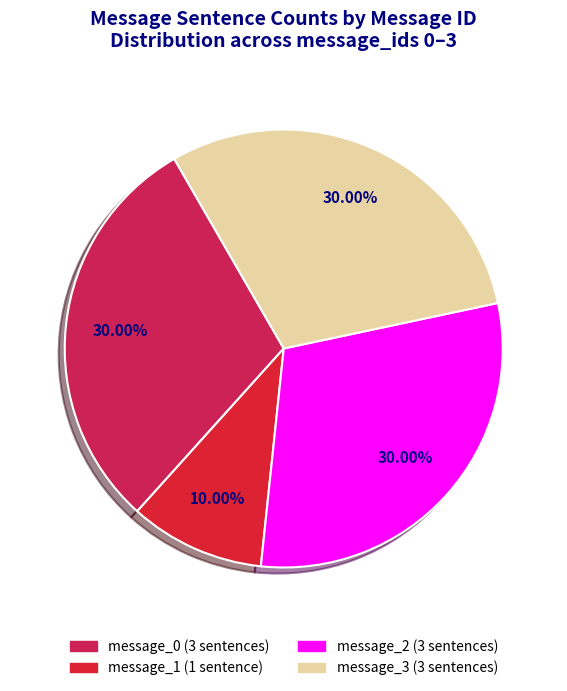

To the nearest percent, what portion does message_3 represent?

30%